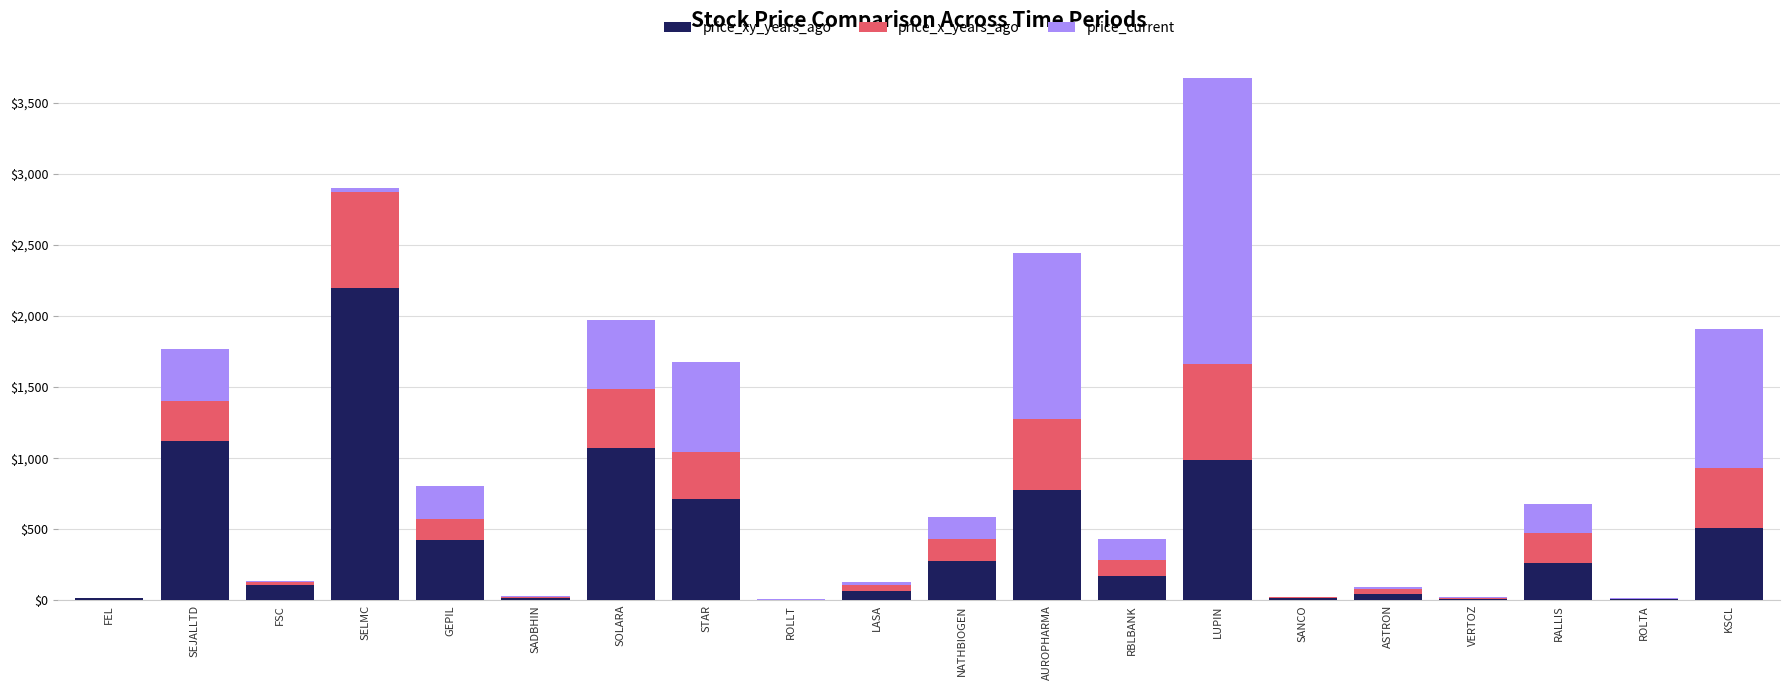

Which category has the highest value in the price_xy_years_ago series?

SELMC